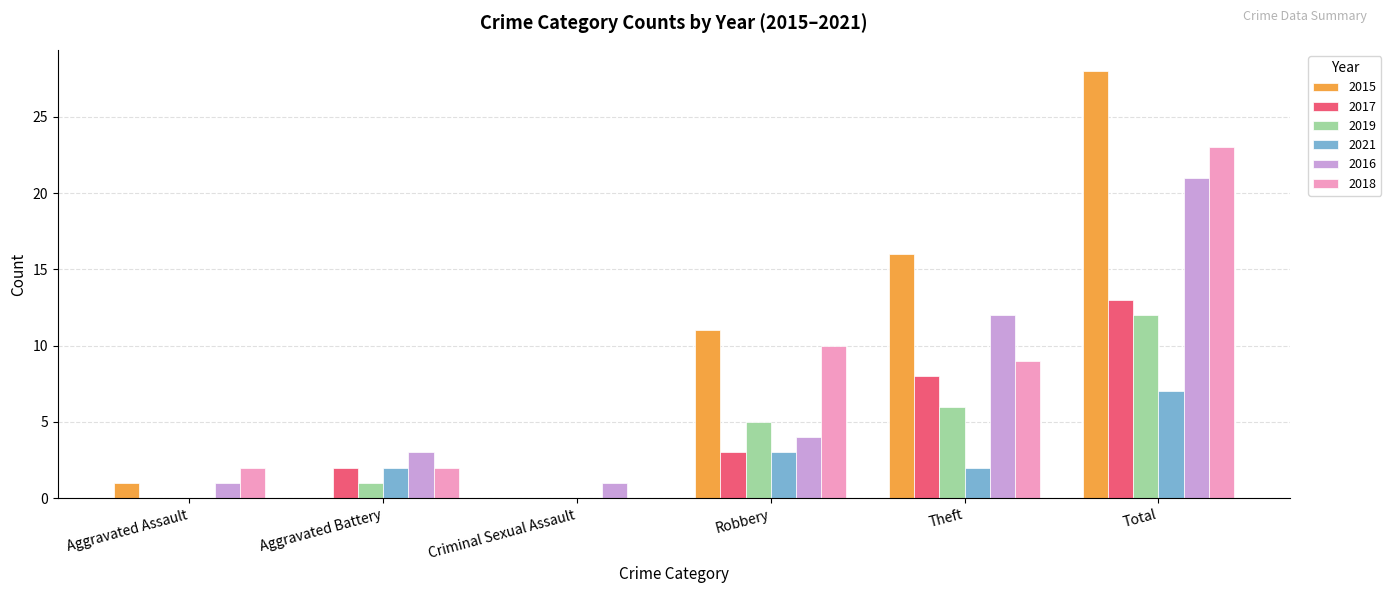

Which series changed the most between Aggravated Battery and Theft?

2015